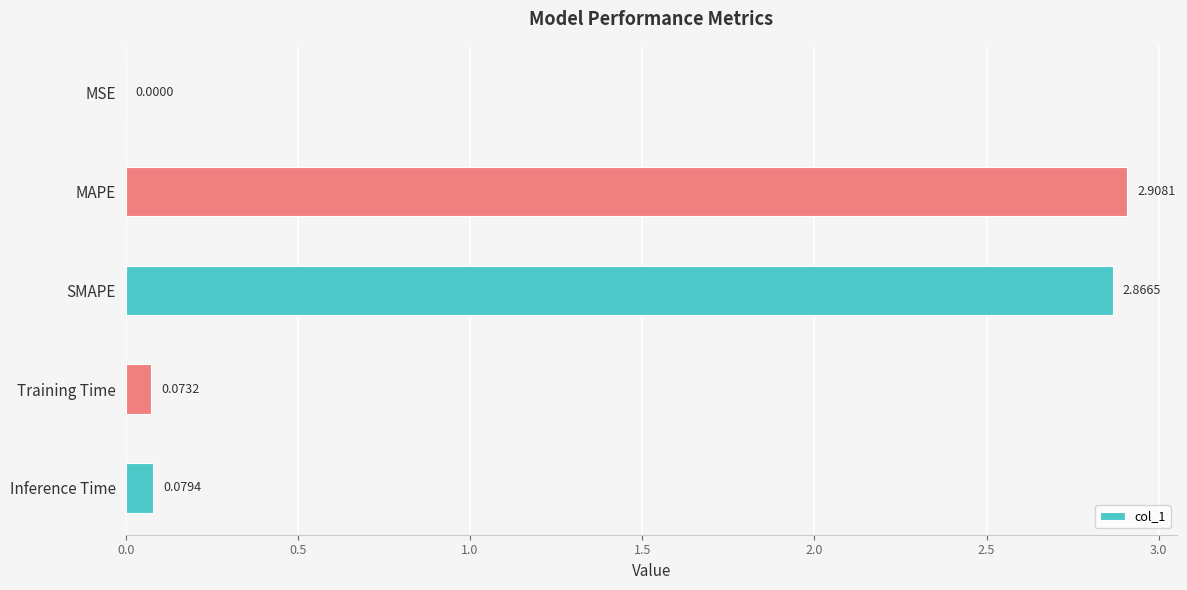

What is the sum of all values?

5.9